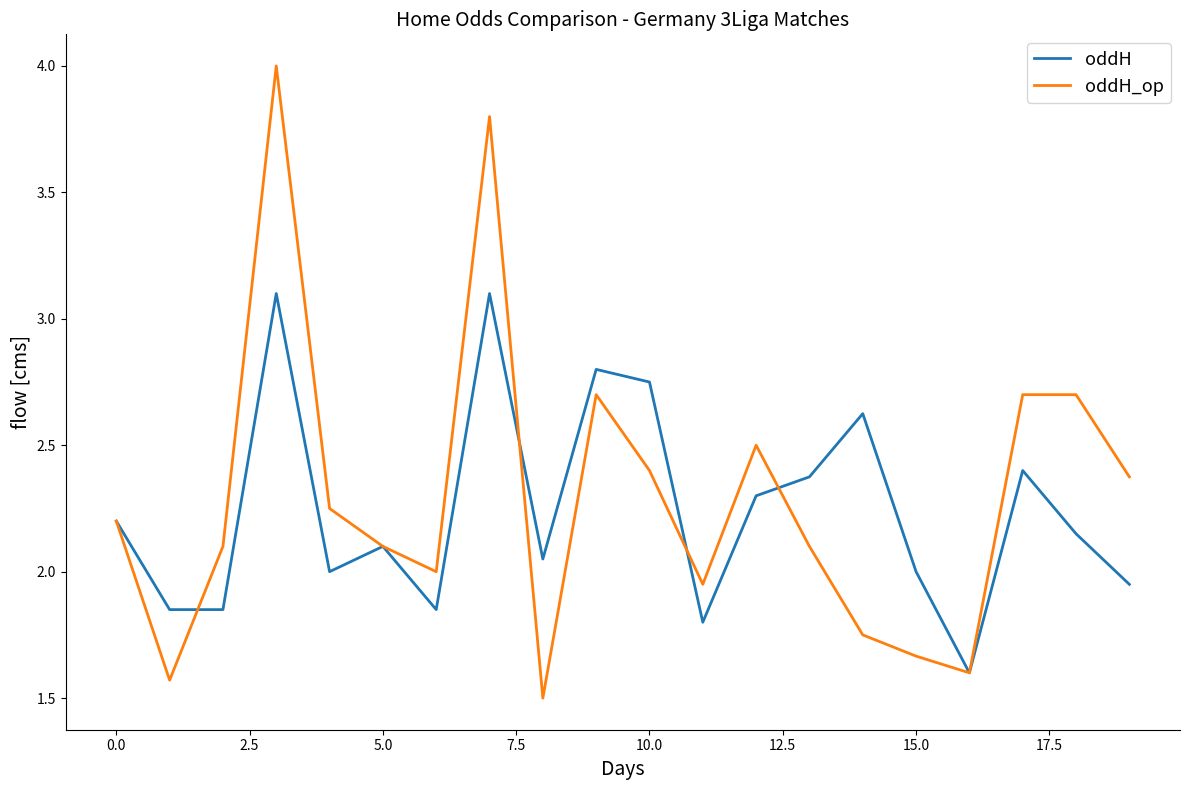

Rank the series by their maximum value, from highest to lowest.

oddH_op, oddH